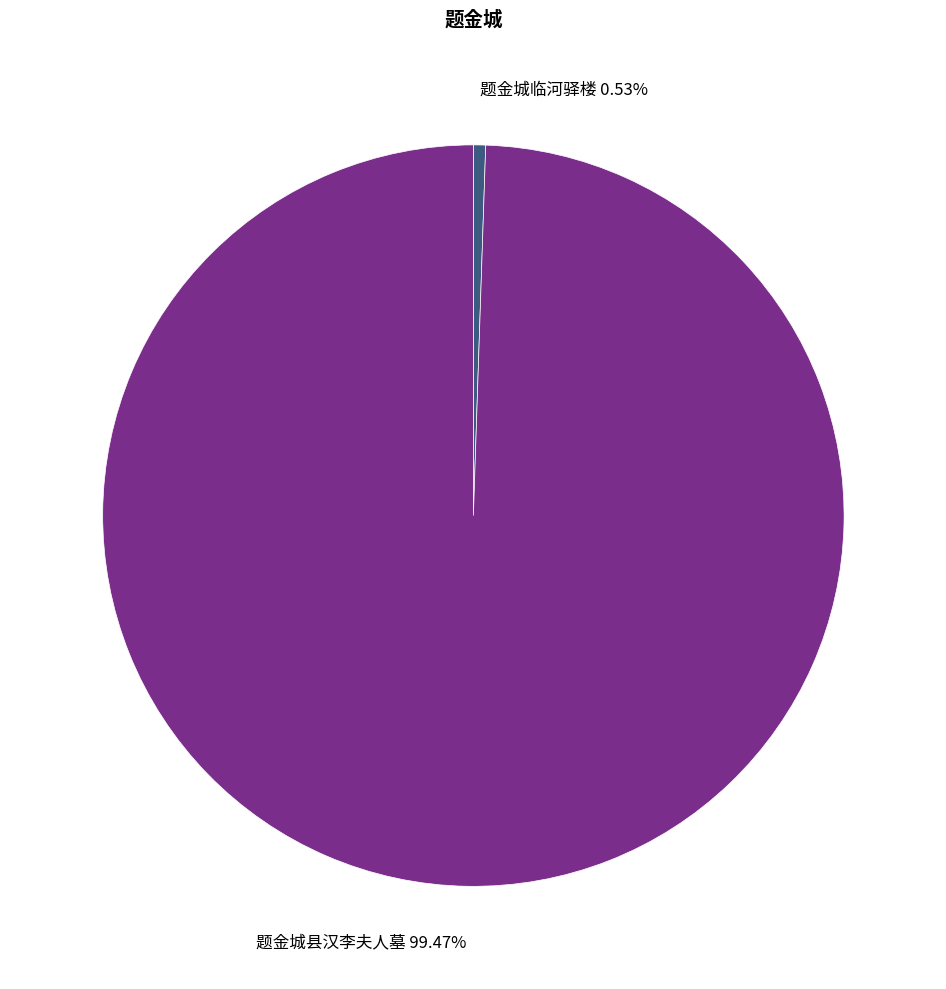

What is the ratio of the value at 题金城县汉李夫人墓 to the value at 题金城临河驿楼?

187.5